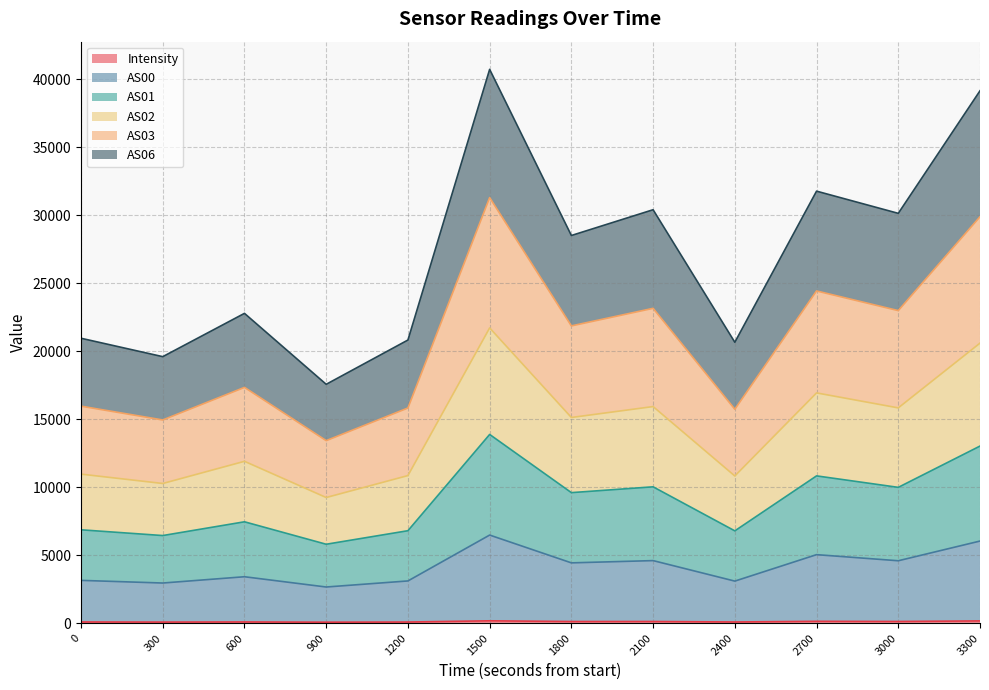

True or false: Intensity and AS00 intersect in this chart.

False